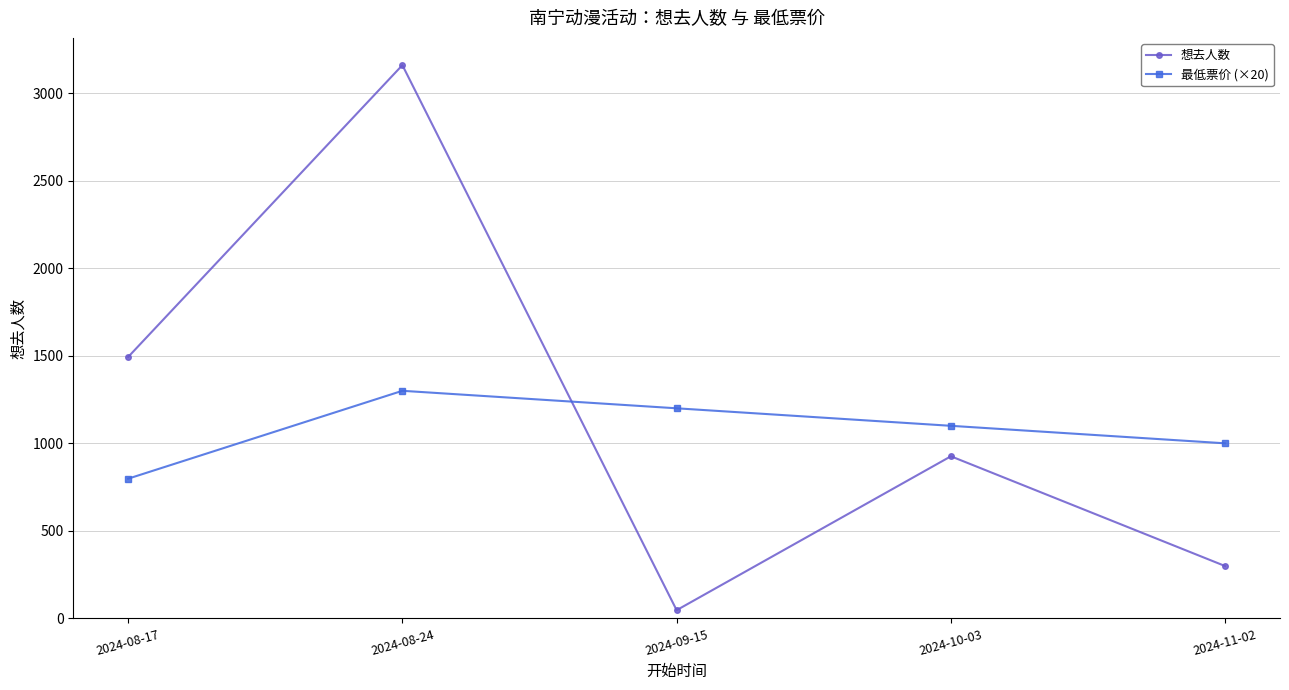

Between 2024-08-17 and 2024-09-15, which series saw the biggest shift?

想去人数